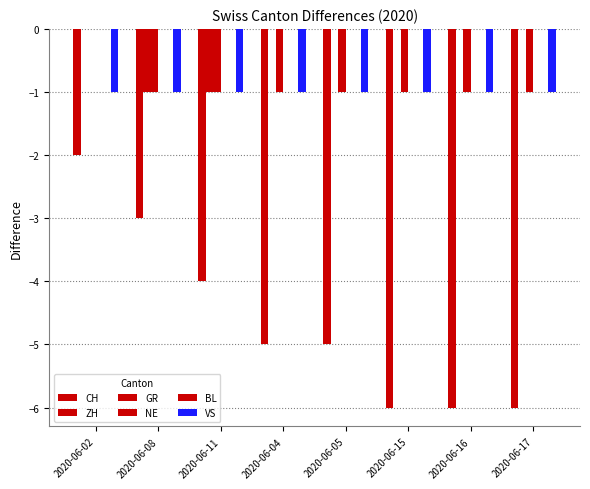

What is the label of the 8th bar from the right?

2020-06-02